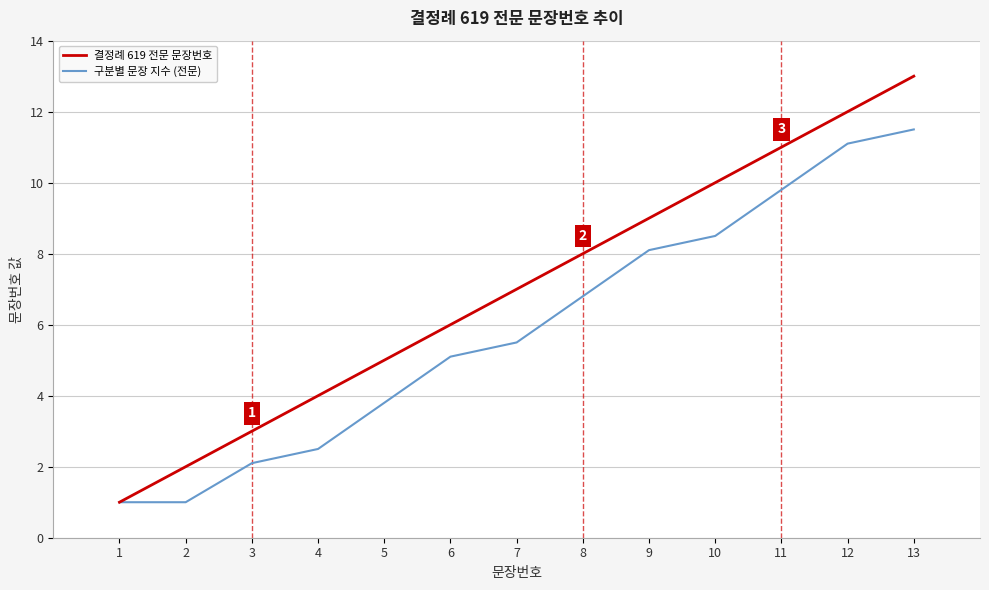

Is the value of 구분별 문장 지수 (전문) at 2 greater than the value of 결정례 619 전문 문장번호 at 5?

No